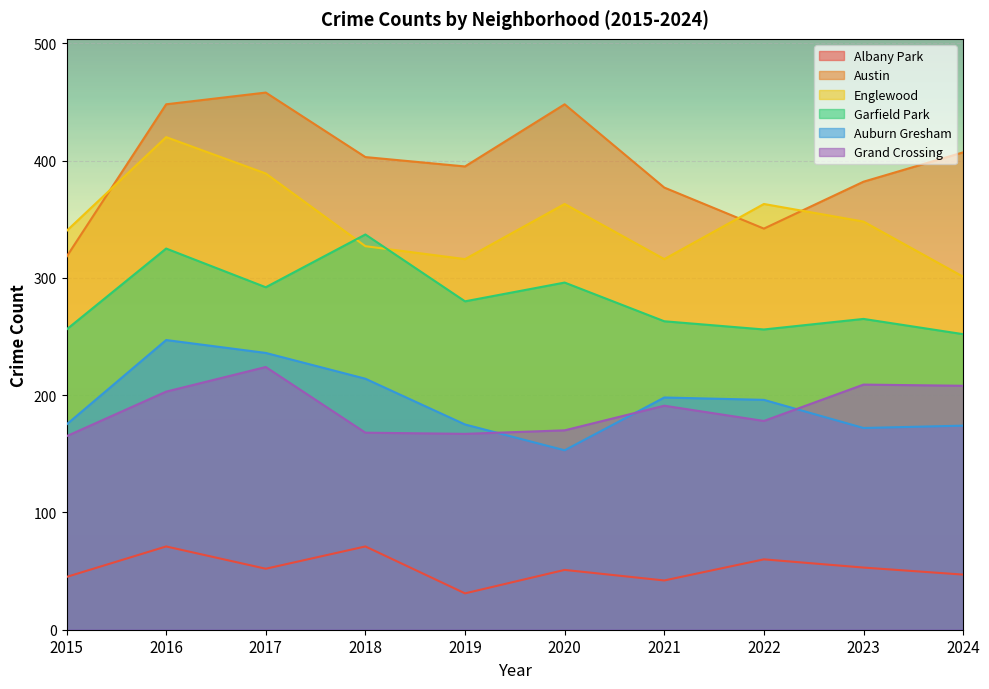

How many values in the Auburn Gresham series are below 196?

5